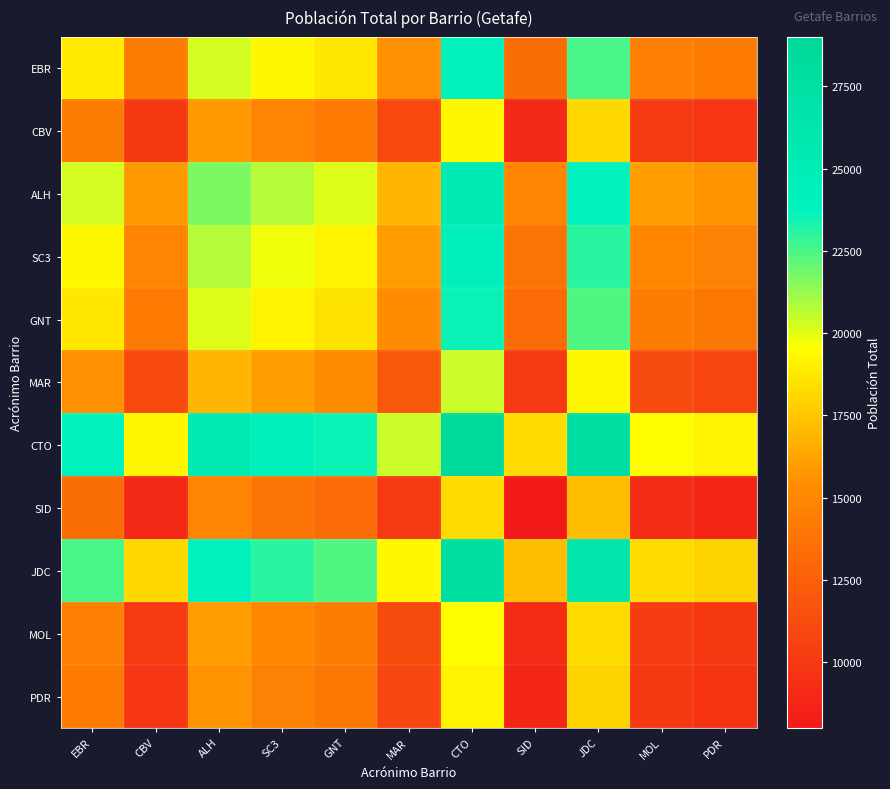

At which category does the chart reach its minimum across all series?

SID